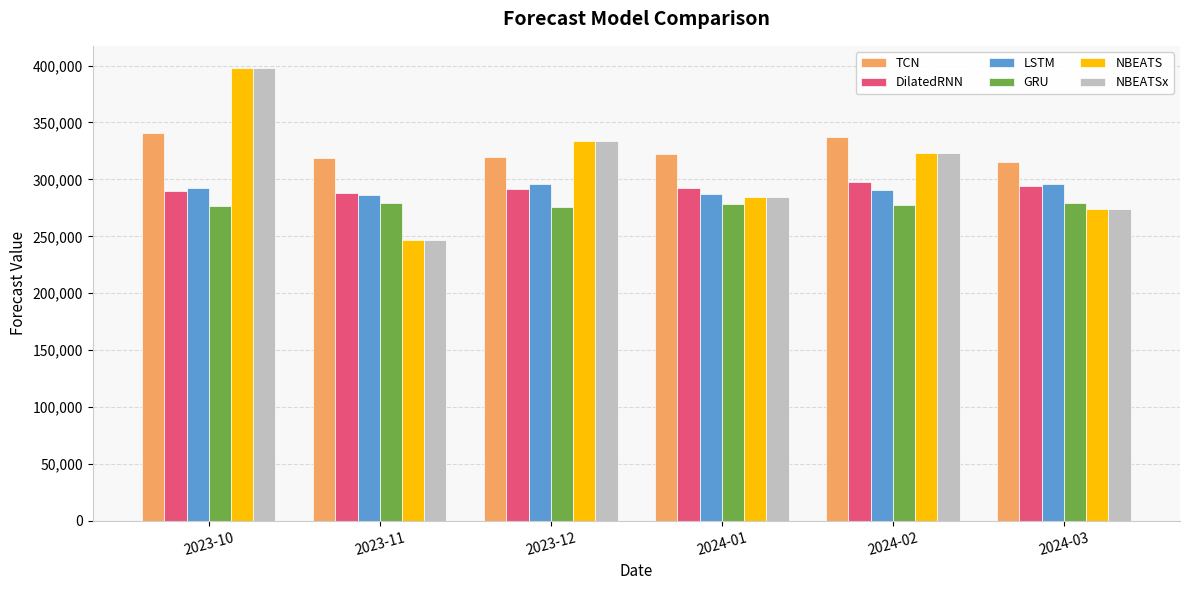

What position from the right is 2024-02?

2